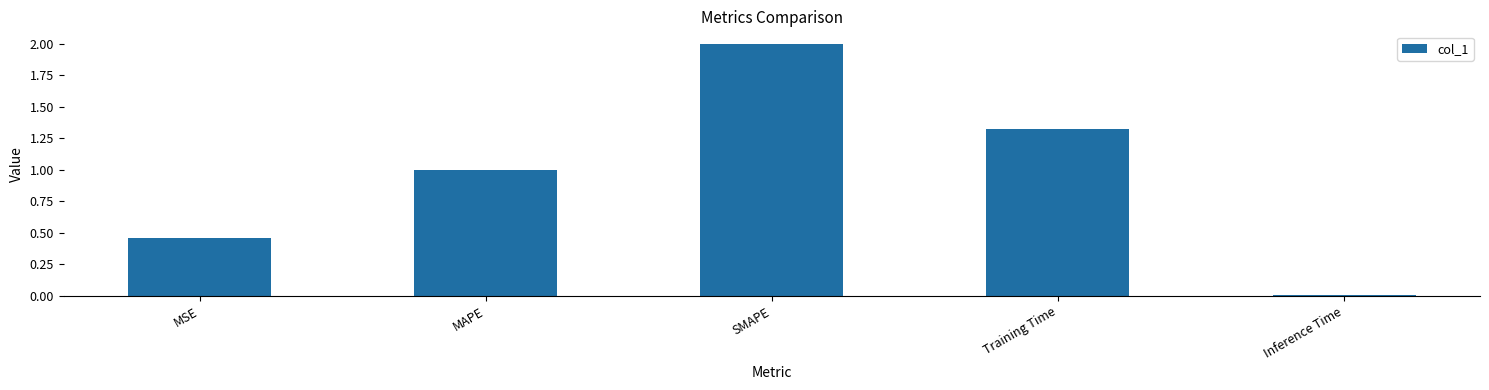

Rank the categories by value from highest to lowest.

SMAPE, Training Time, MAPE, MSE, Inference Time